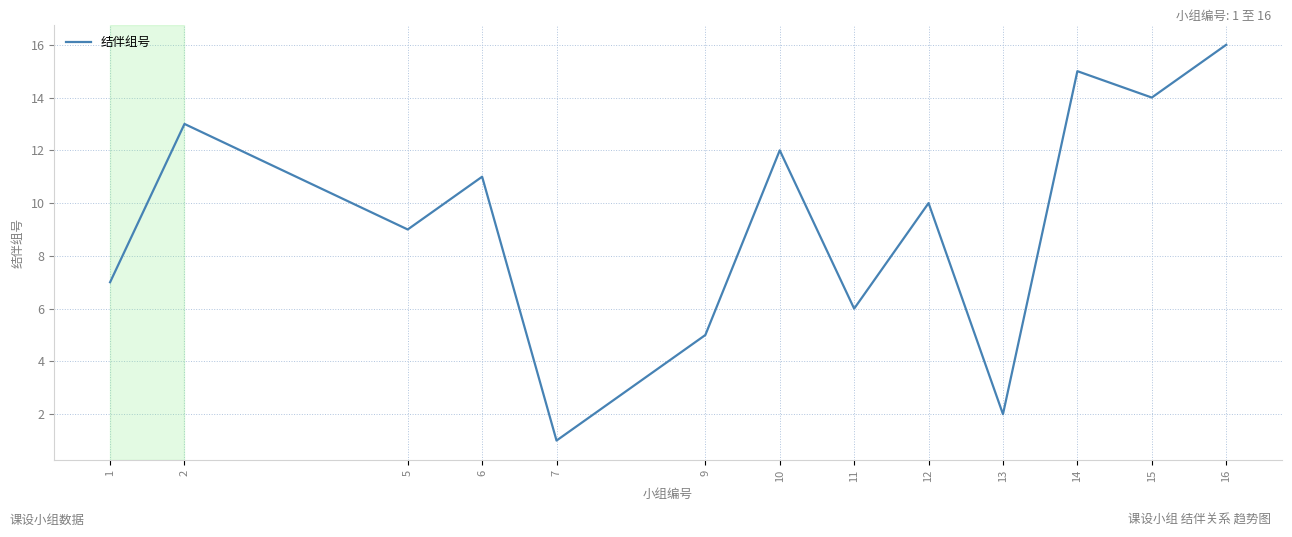

What is the change in value from 7 to 12?

+9